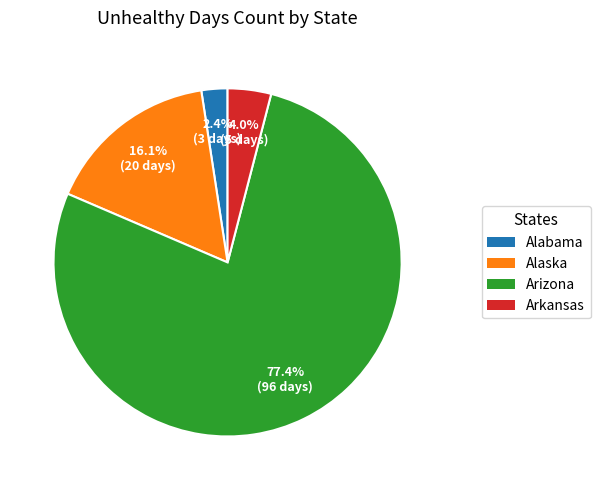

Which category has the biggest portion of the pie?

Arizona